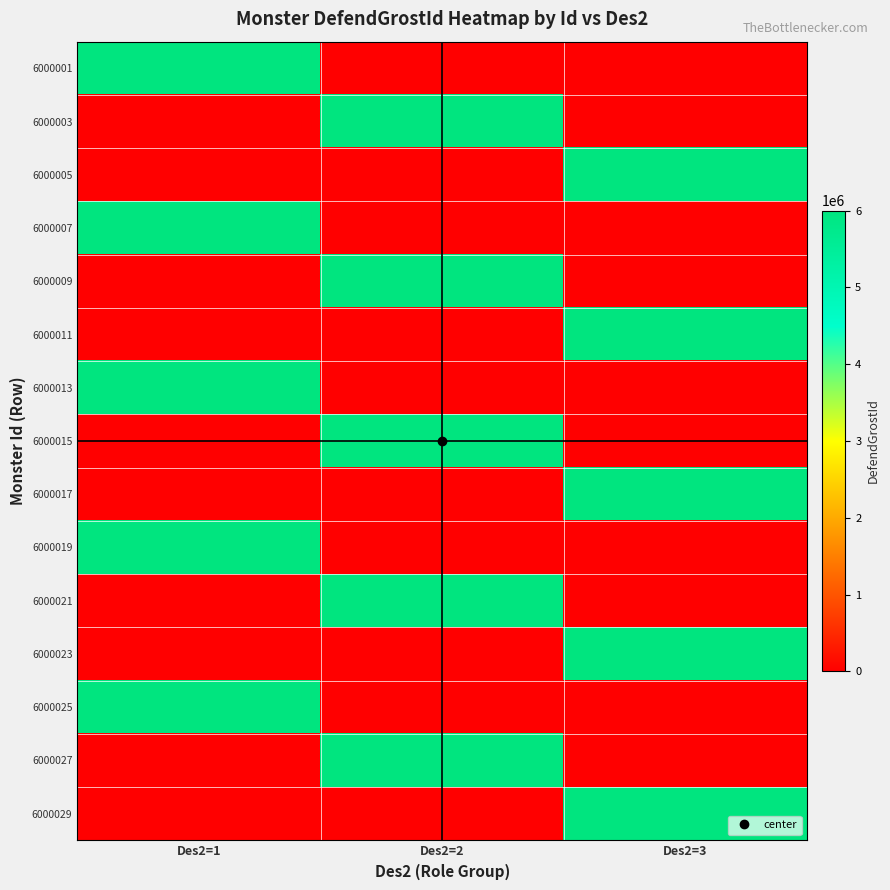

At which category is the sum across all series the highest?

Des2=3